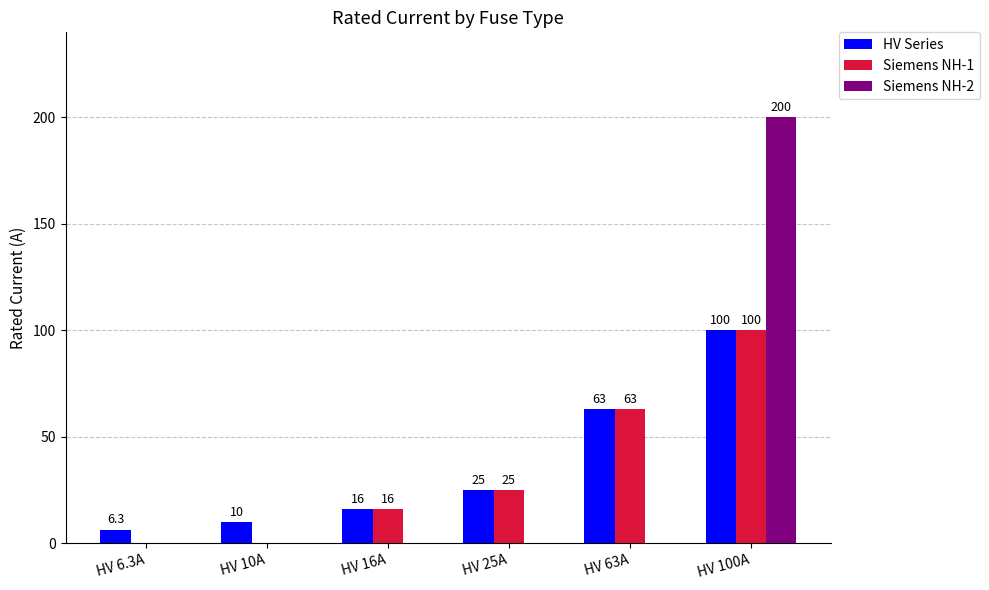

What is the maximum value shown in the chart?

200.0